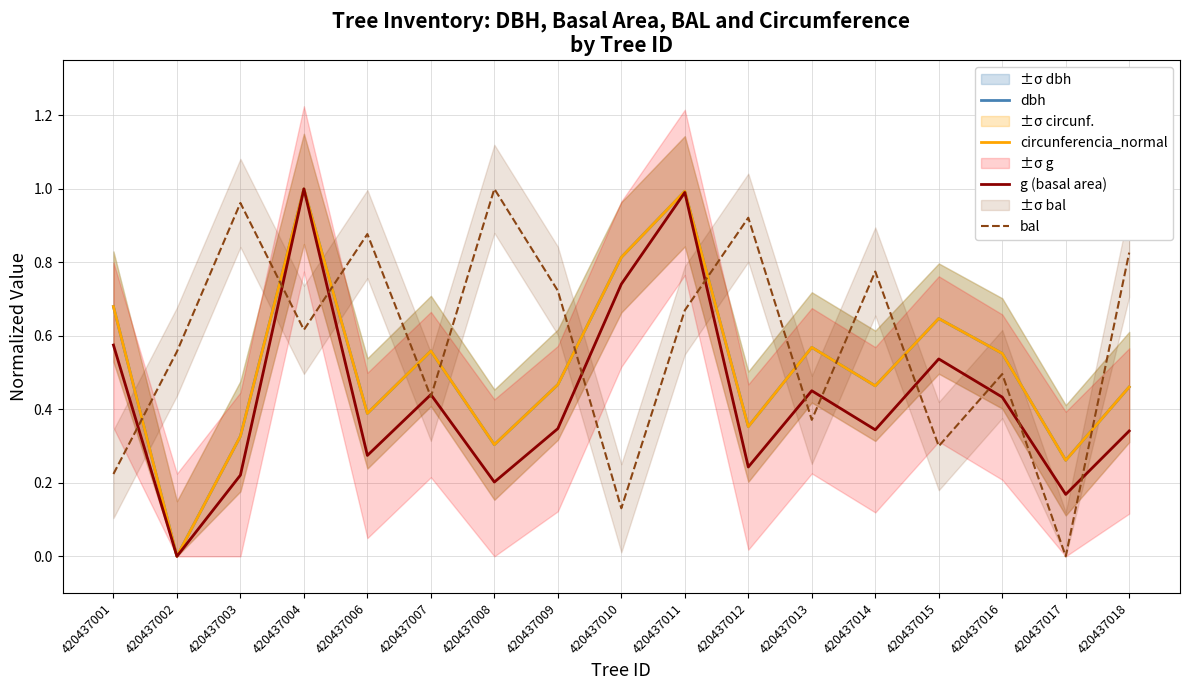

Reading left to right, extract all data points from this chart.

dbh: 0.7	0.0	0.3	1.0	0.4	0.6	0.3	0.5	0.8	1.0	0.4	0.6	0.5	0.6	0.6	0.3	0.5
circunferencia_normal: 0.7	0.0	0.3	1.0	0.4	0.6	0.3	0.5	0.8	1.0	0.4	0.6	0.5	0.6	0.6	0.3	0.5
g (basal area): 0.6	0.0	0.2	1.0	0.3	0.4	0.2	0.3	0.7	1.0	0.2	0.5	0.3	0.5	0.4	0.2	0.3
bal: 0.2	0.6	1.0	0.6	0.9	0.4	1.0	0.7	0.1	0.7	0.9	0.4	0.8	0.3	0.5	0.0	0.8